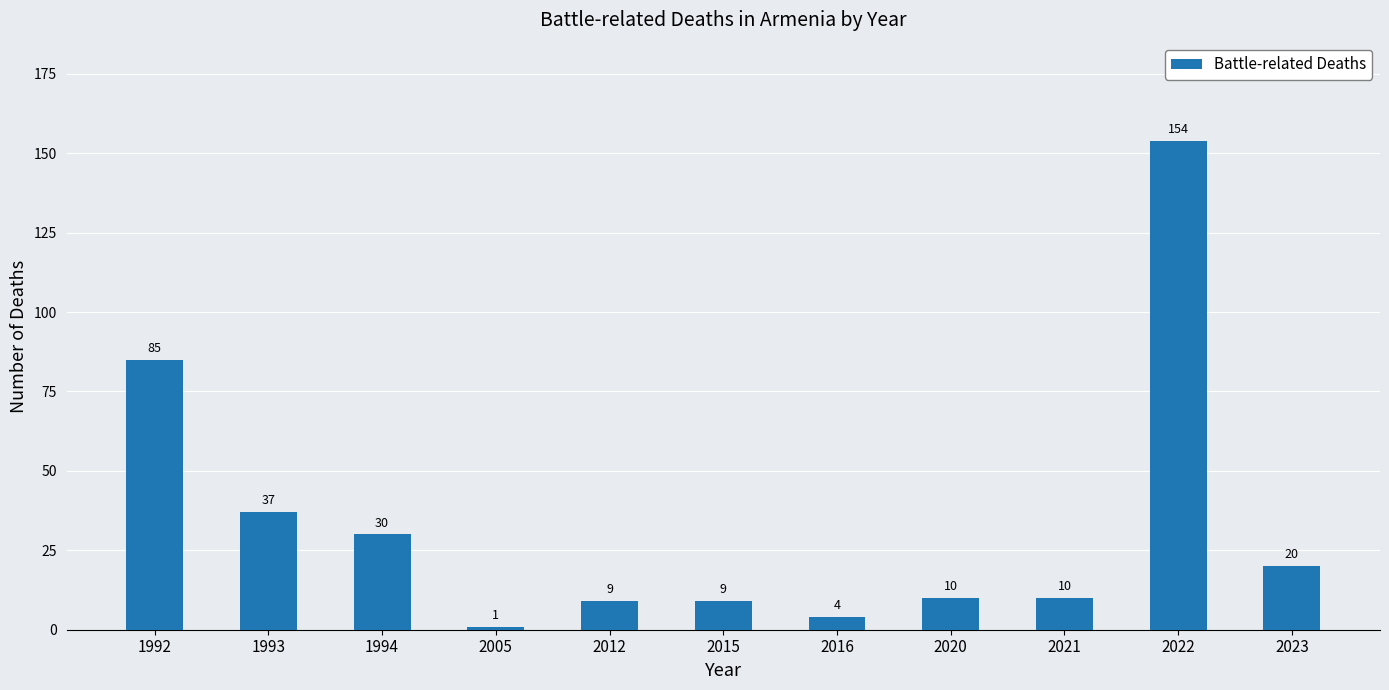

Read the value at 1992, to the nearest 5.

85